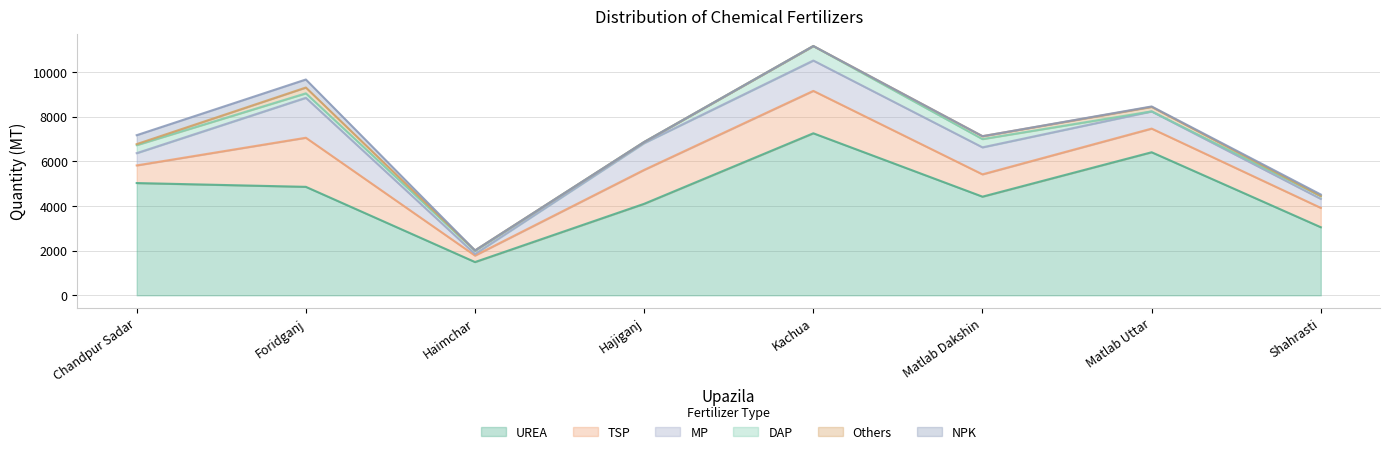

Does the chart have visible grid lines?

Yes